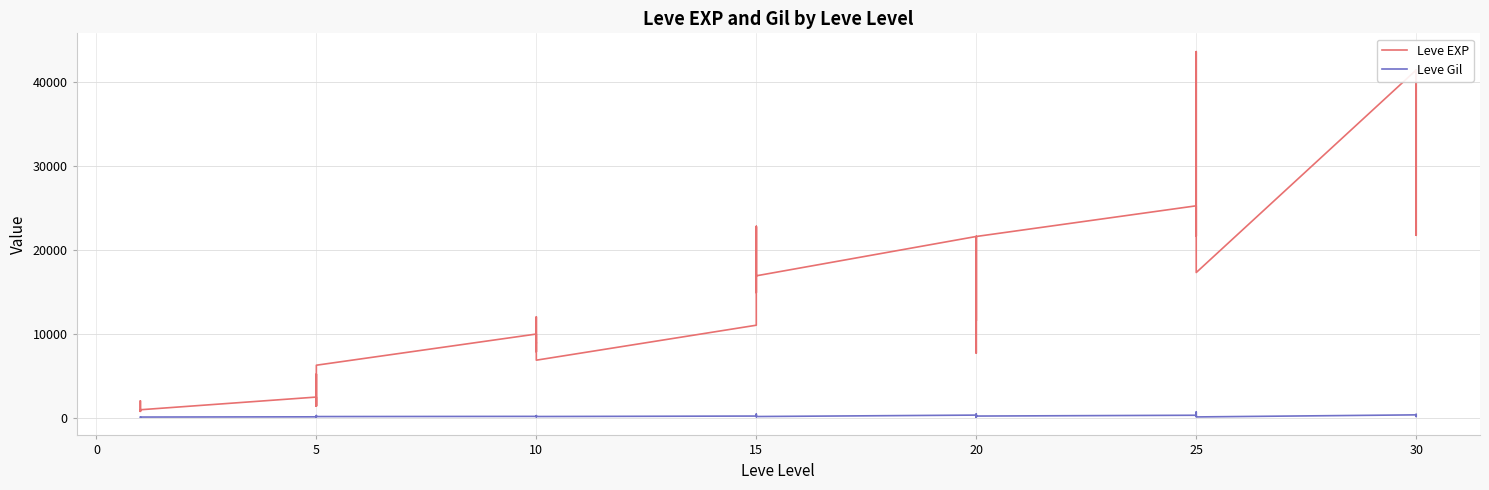

What is the label of the 17th point from the left?

10